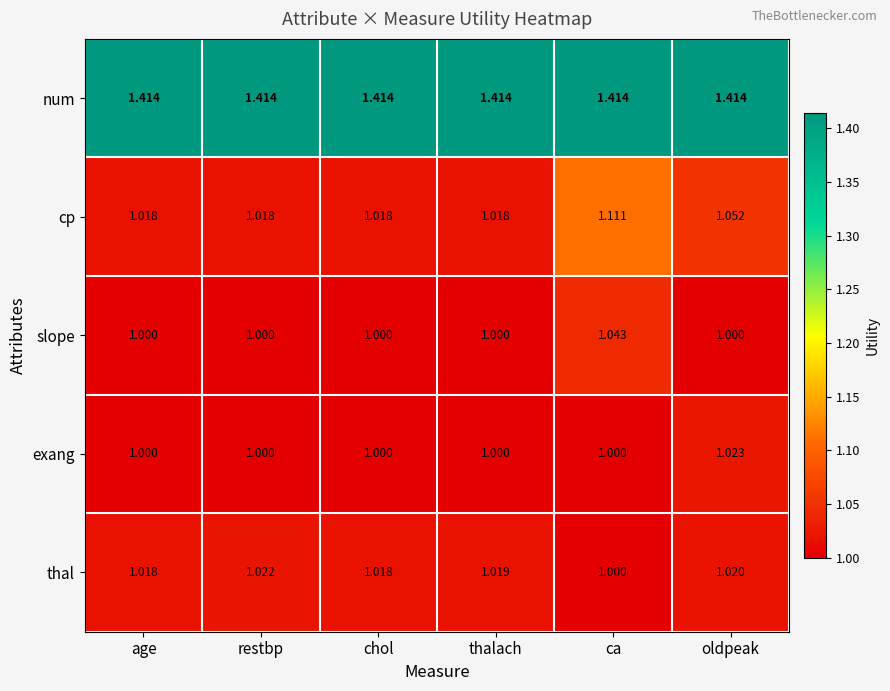

Which series has the largest total across all categories?

num